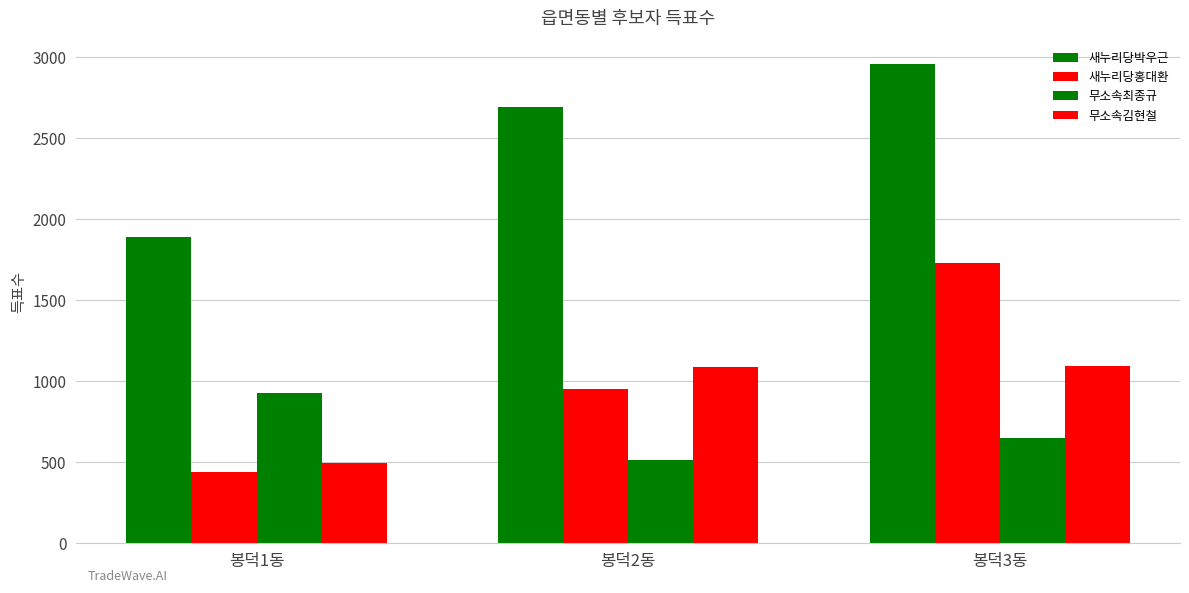

The value of 무소속최종규 at 봉덕3동 is 1113. True or false?

False